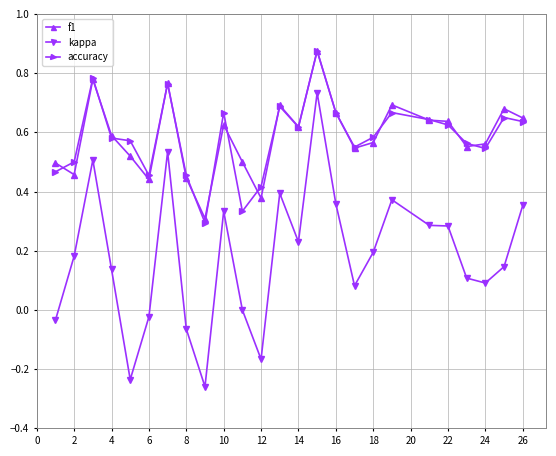

Which series has the widest spread of values?

kappa